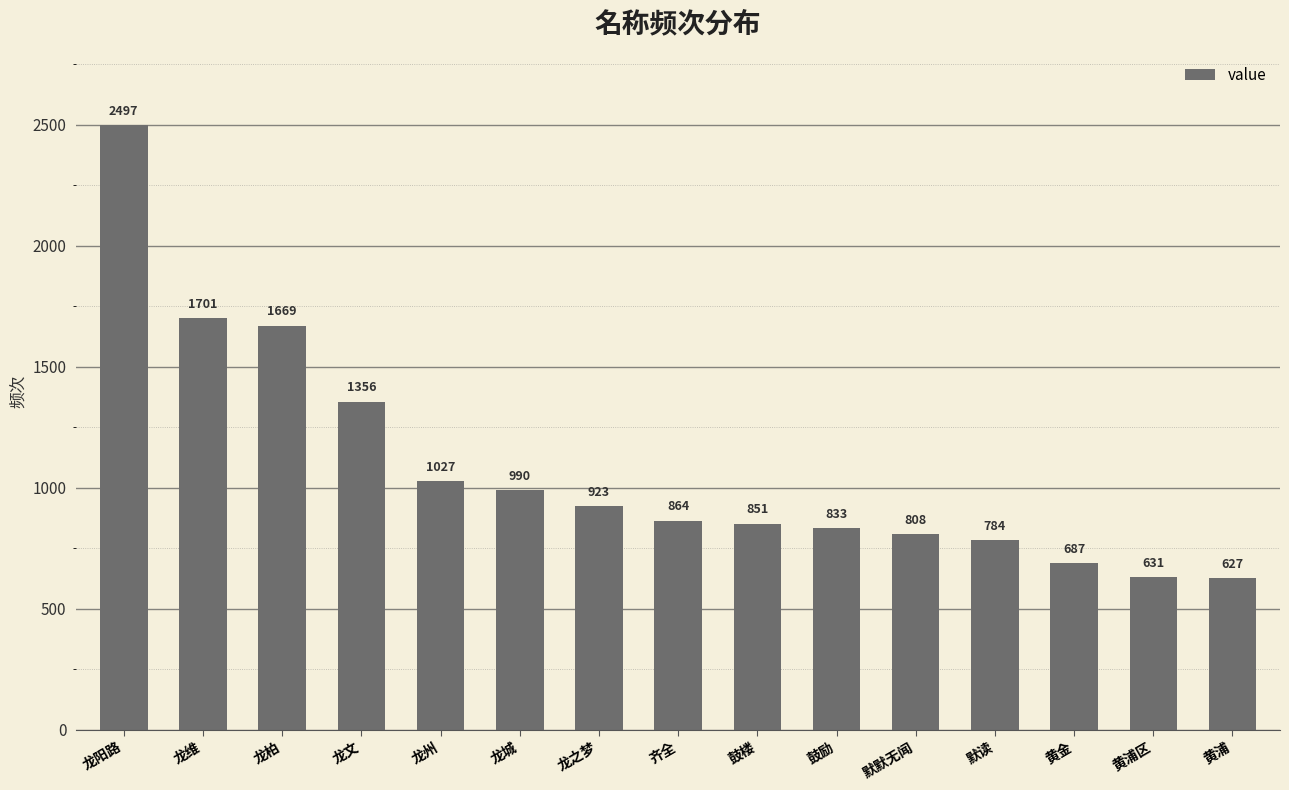

How many bars are there in total?

15